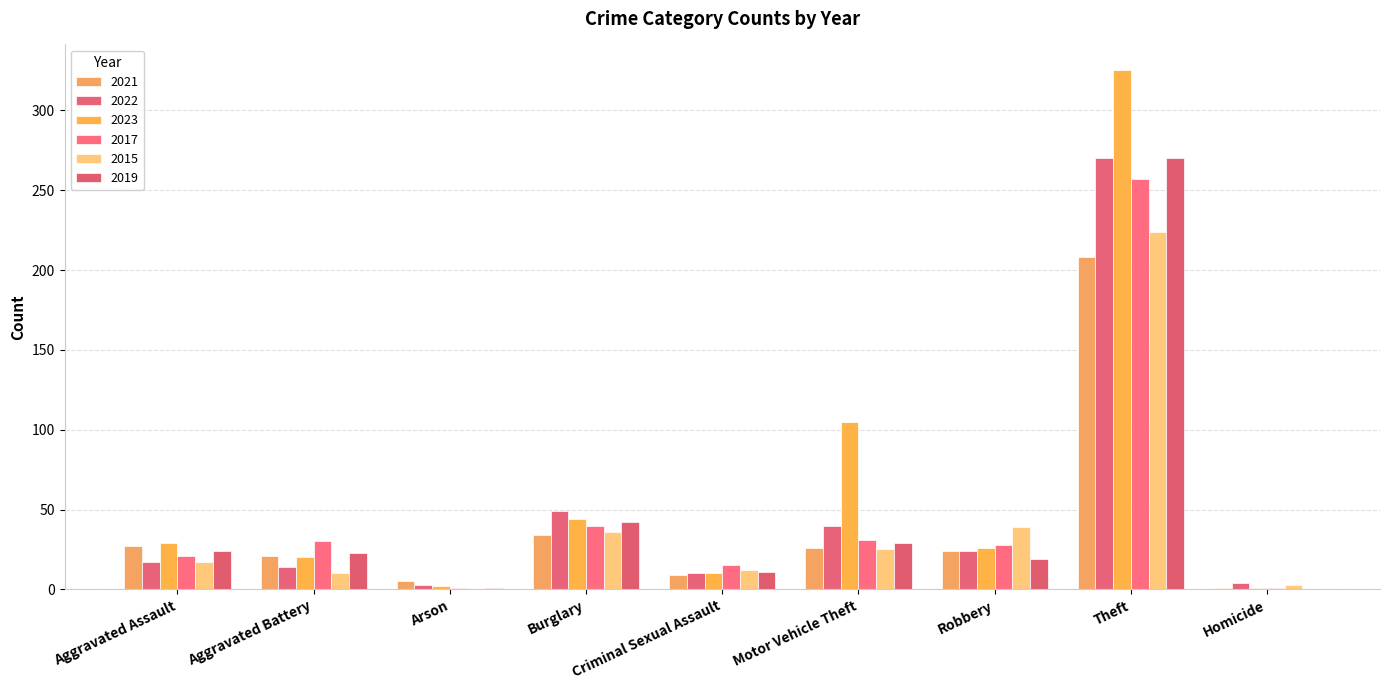

Are the bars horizontal?

No